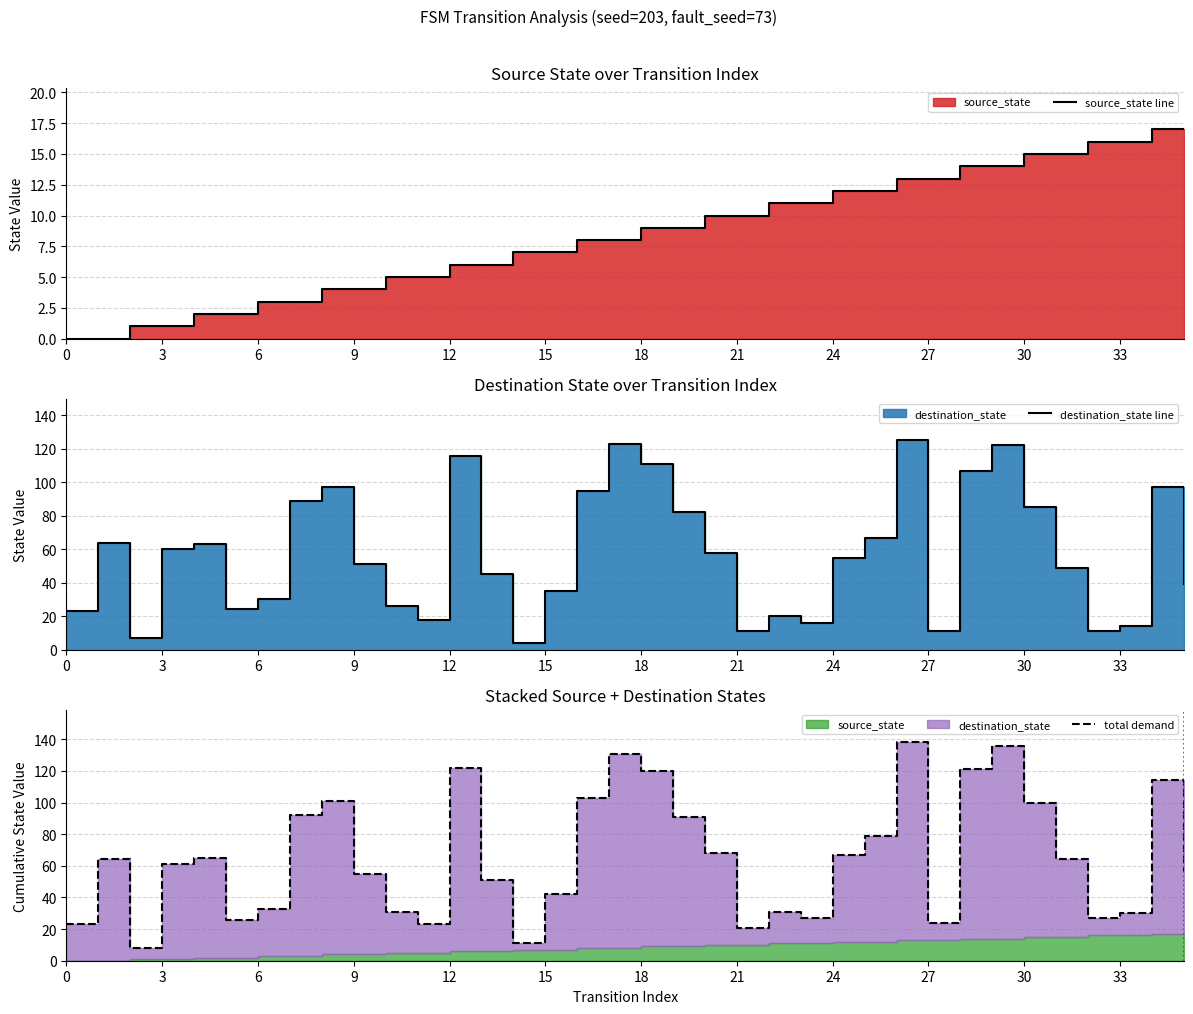

List the series in order of their overall mean, highest first.

destination_state, source_state